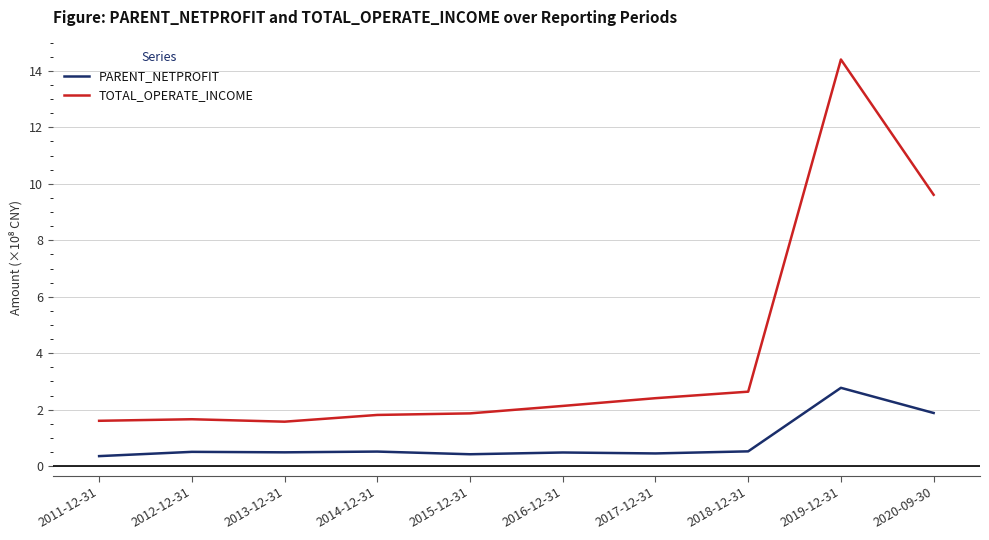

True or false: TOTAL_OPERATE_INCOME has a value of 1.6 at 2013-12-31.

True